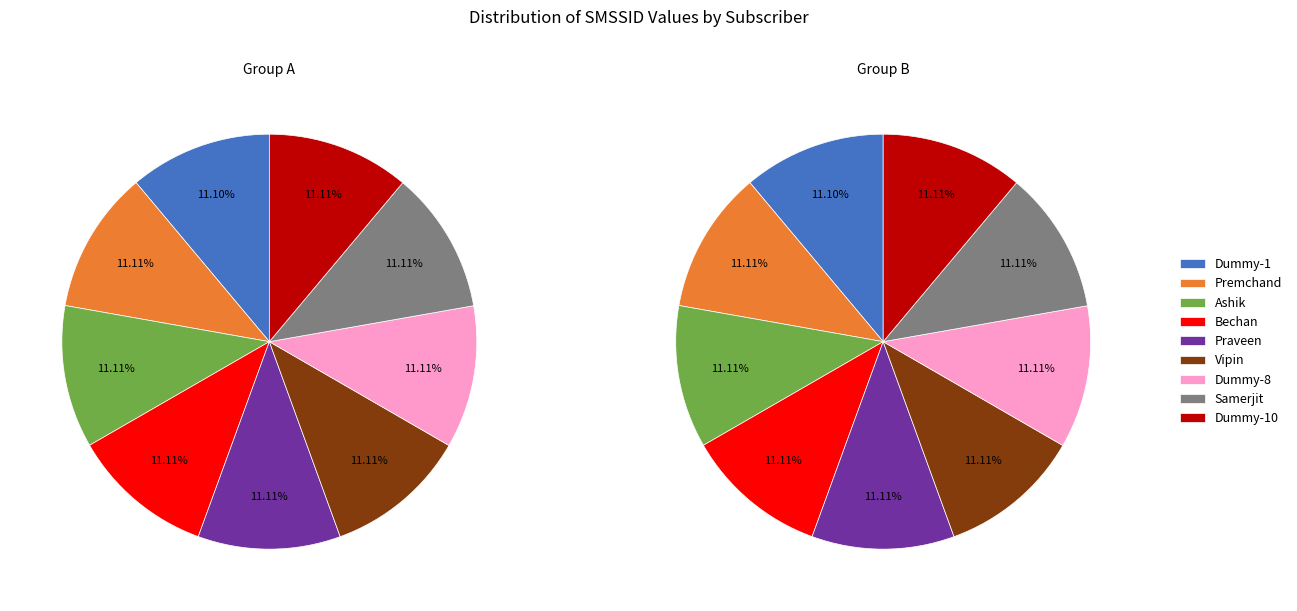

Count the number of slices in the pie.

9